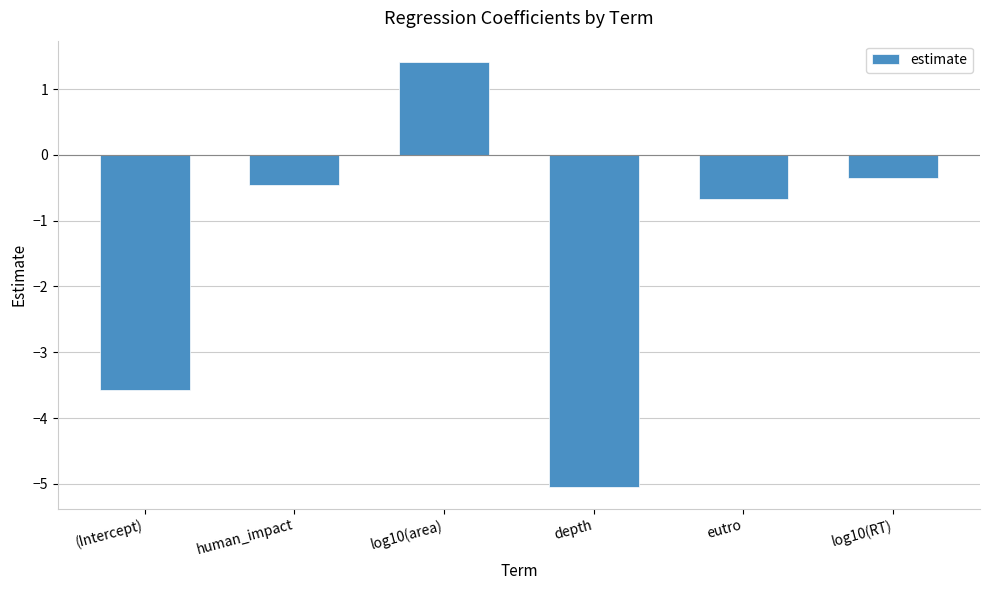

Reading left to right, list all the values displayed in this chart.

-3.6	-0.5	1.4	-5.1	-0.7	-0.3